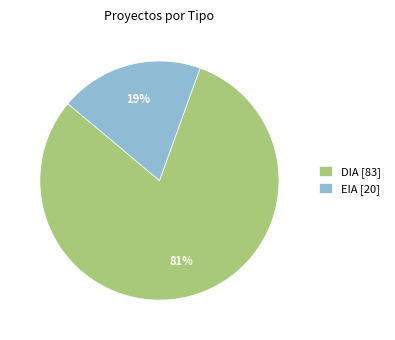

To the nearest percent, what is the combined percentage of EIA and DIA?

100%